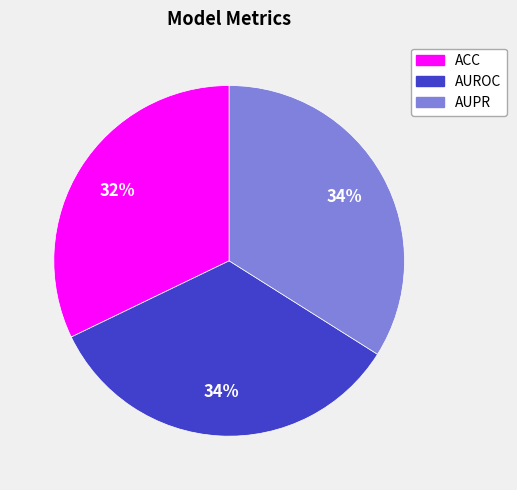

How many segments does this pie chart have?

3